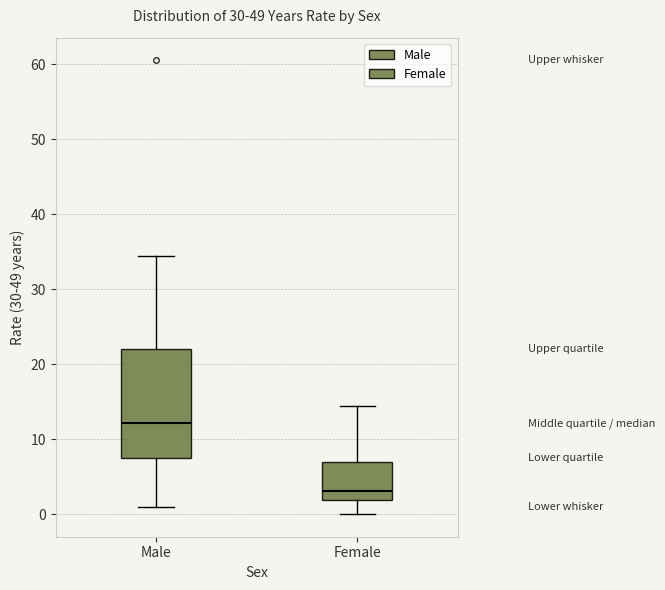

Reading left to right, transcribe this box plot: for each box, give where its median line is, the range the box spans, and where its two whiskers end, as read against the y-axis. The values are not printed on the chart, so give them approximately, as read against the axis.

Male: median 12, box 8 to 22, whiskers 1 to 34
Female: median 3, box 2 to 7, whiskers 0 to 14